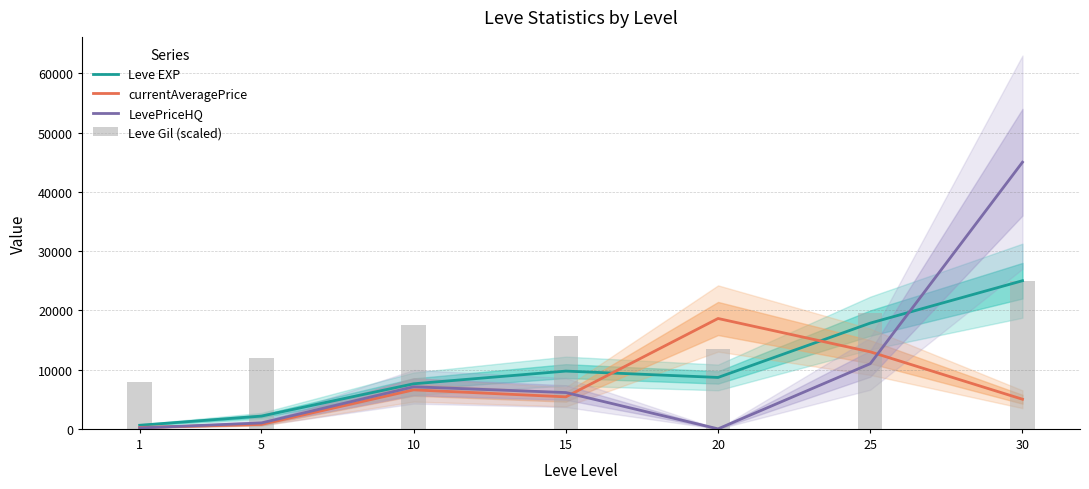

How many values in LevePriceHQ are above zero?

6